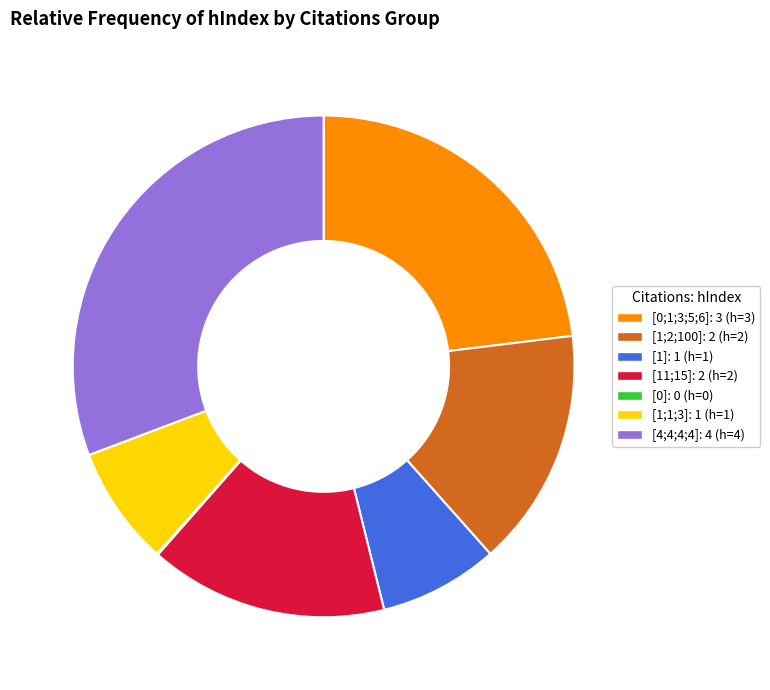

The [4;4;4;4] slice represents 31% of the pie. True or false?

True